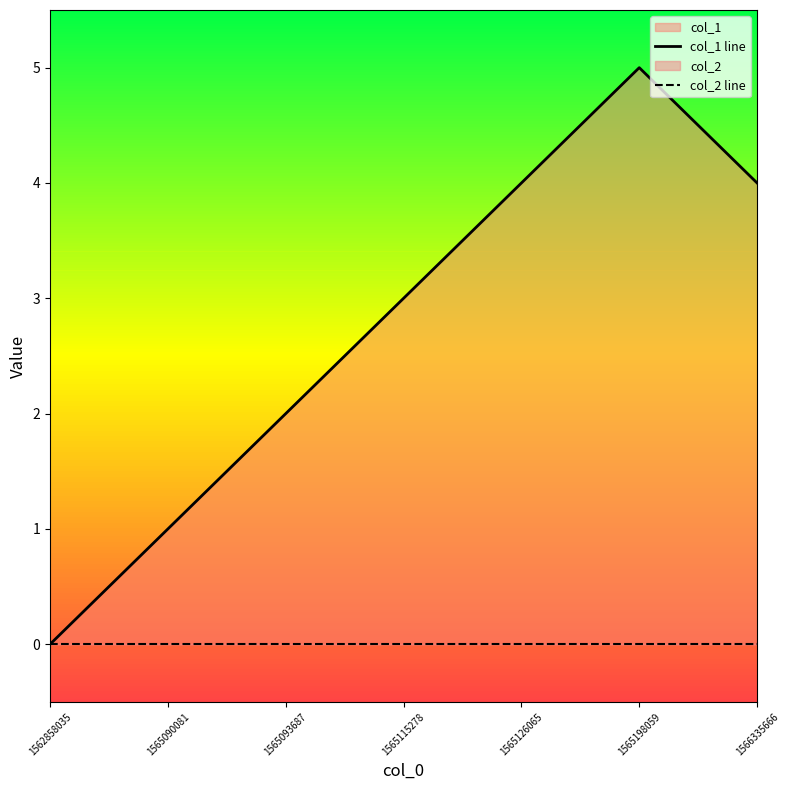

The value of col_2 line at 1565093687 is 0. True or false?

True